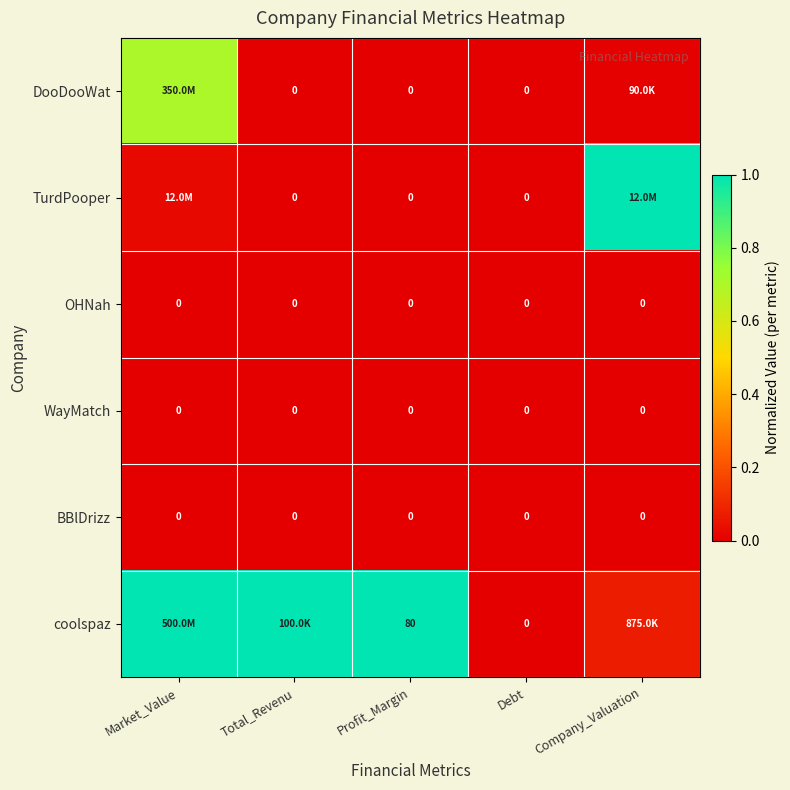

What is the difference between the highest and lowest values at Market_Value?

1.0